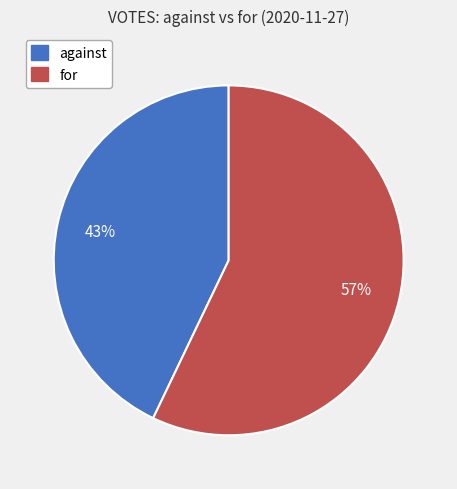

What percentage is the for slice, to the nearest percent?

57%